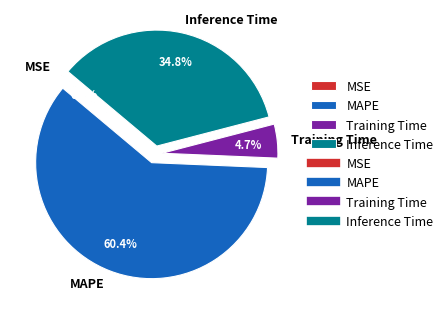

Approximately how many times larger is the value at Training Time compared to MAPE?

0.1